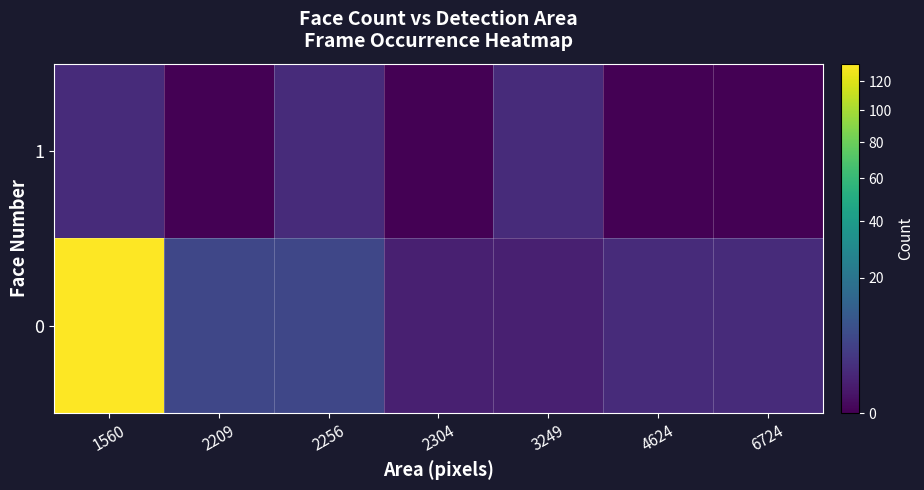

What is the greatest value displayed?

133